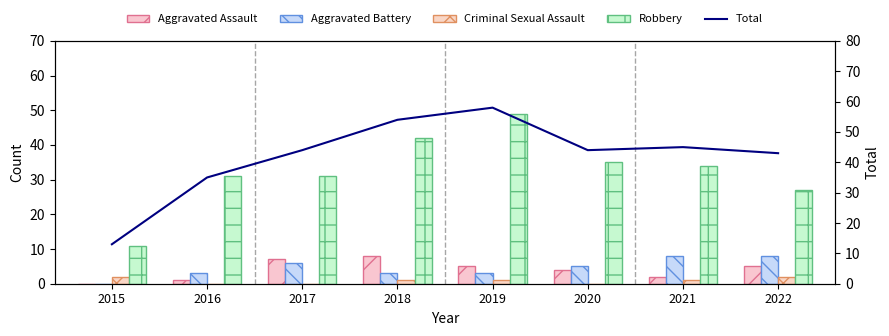

Is it true that Robbery equals 11 at 2015?

True